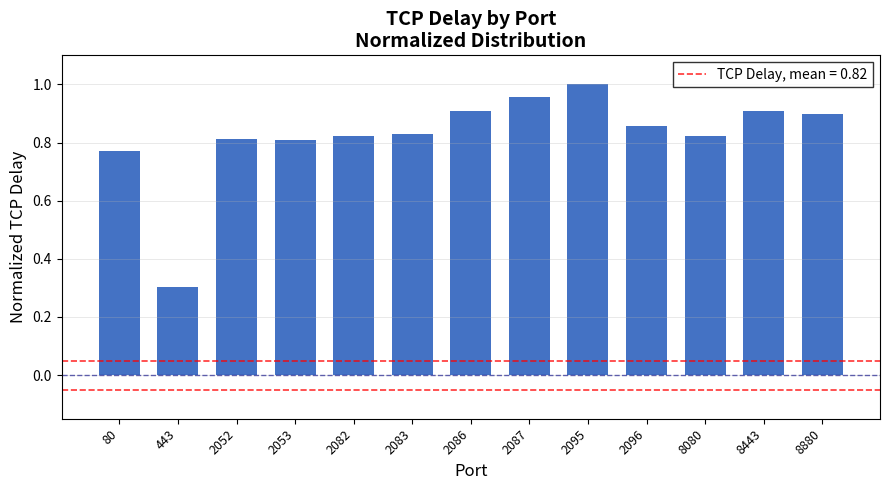

At which label is the value closest to 0?

443